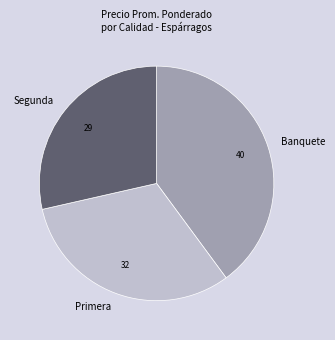

How many segments does this pie chart have?

3